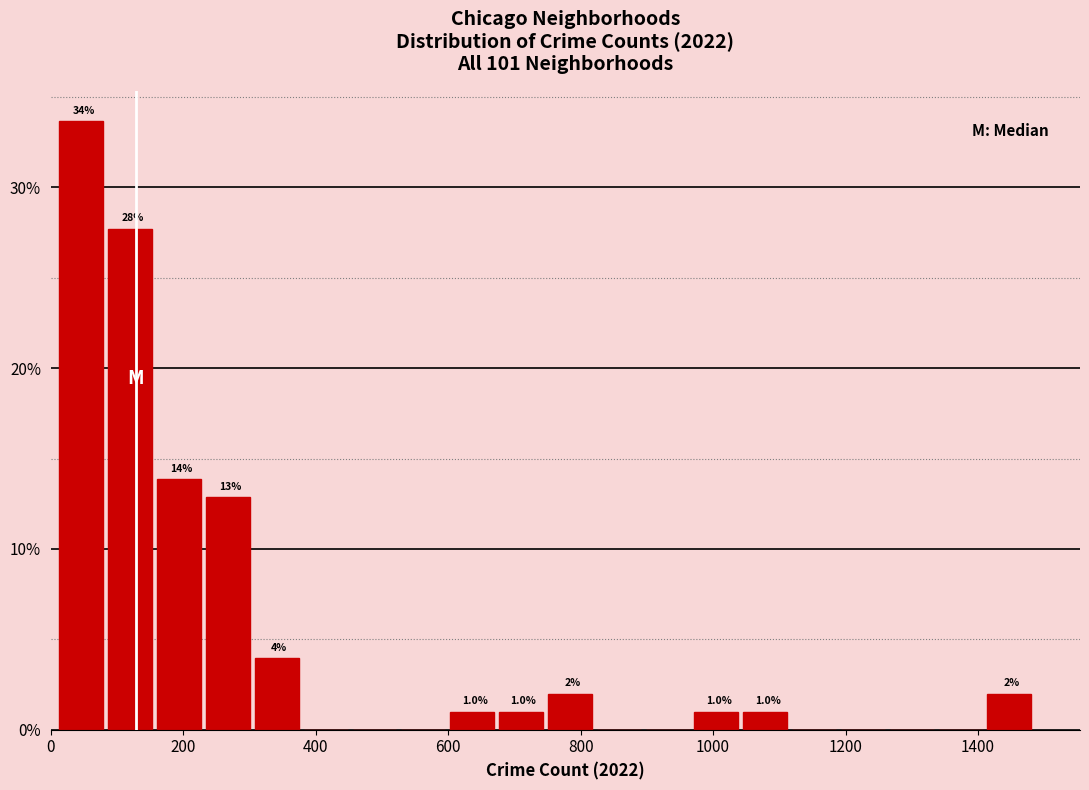

Around what value on the x-axis is the tallest bar? Give the approximate position of its centre, as read against the axis.

40